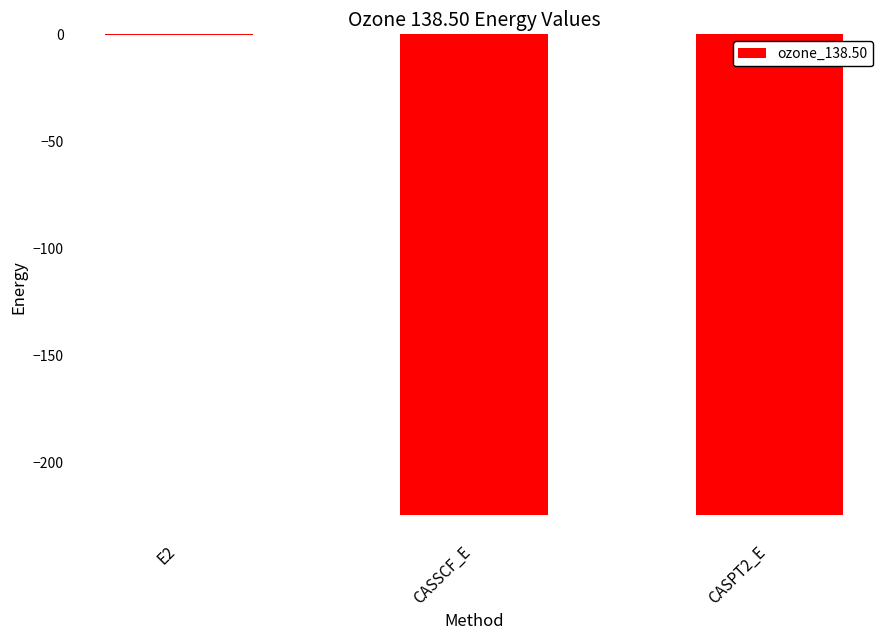

What is the greatest value displayed?

-0.1